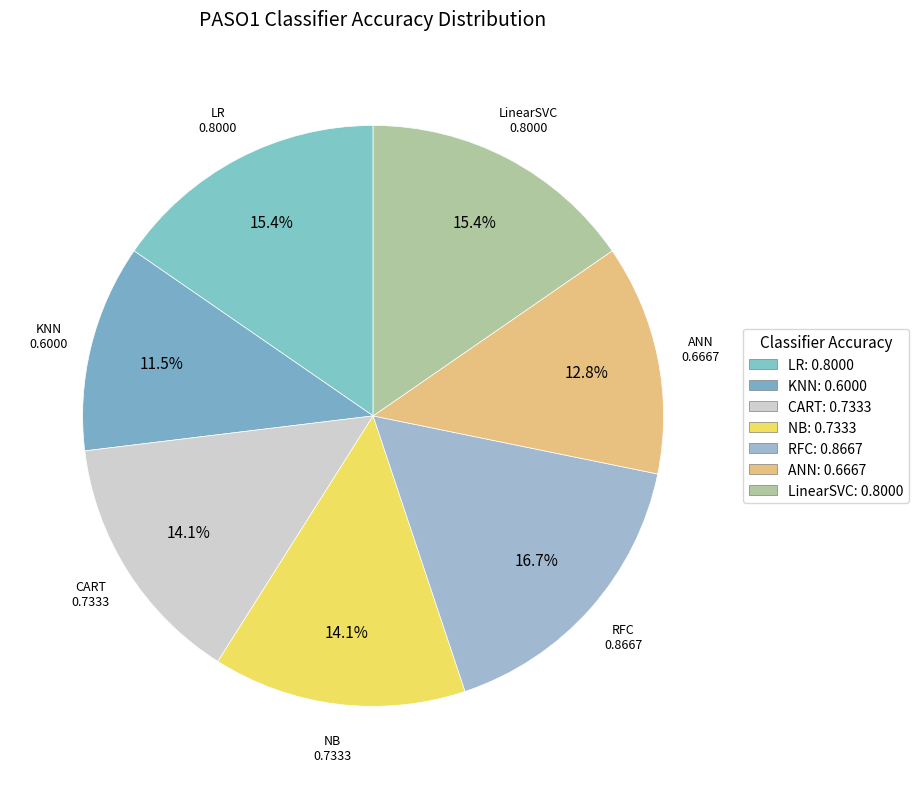

How much of the chart is everything except KNN?

88.5%